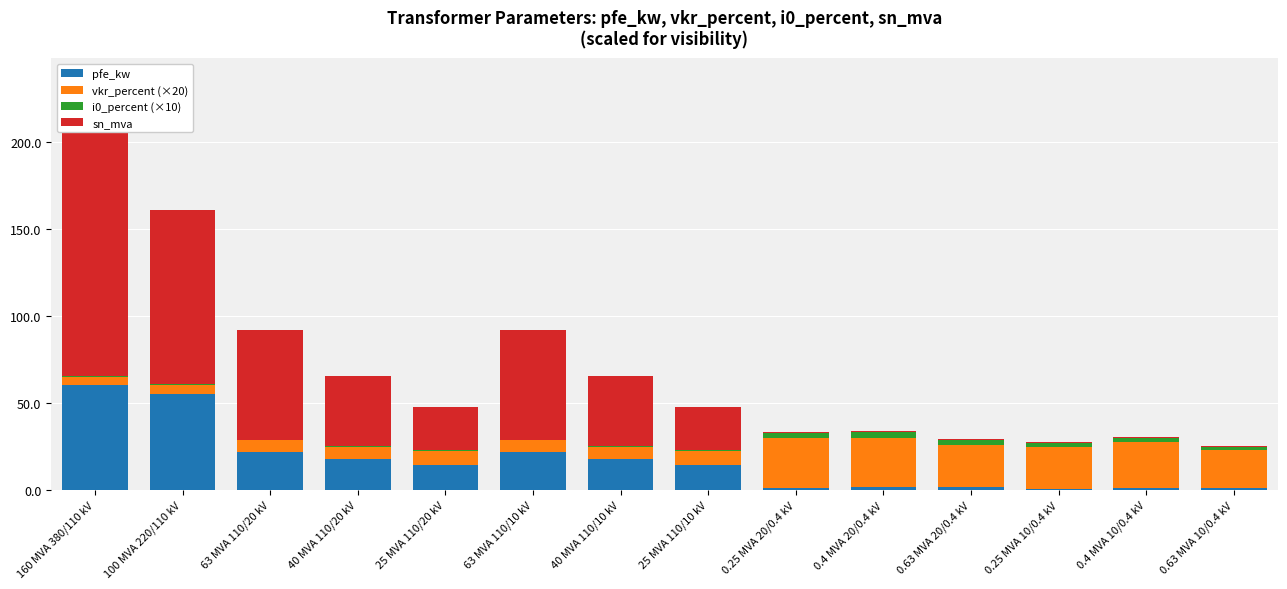

True or false: pfe_kw has a value of 0.6 at 0.63 MVA 20/0.4 kV.

False